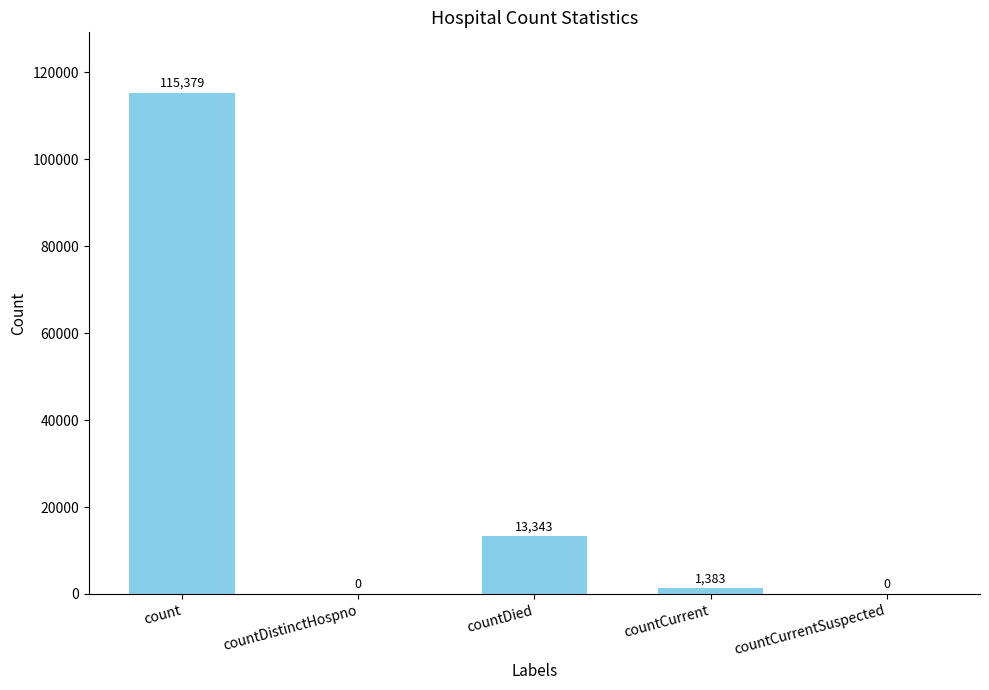

Which label corresponds to the largest value in the chart?

count